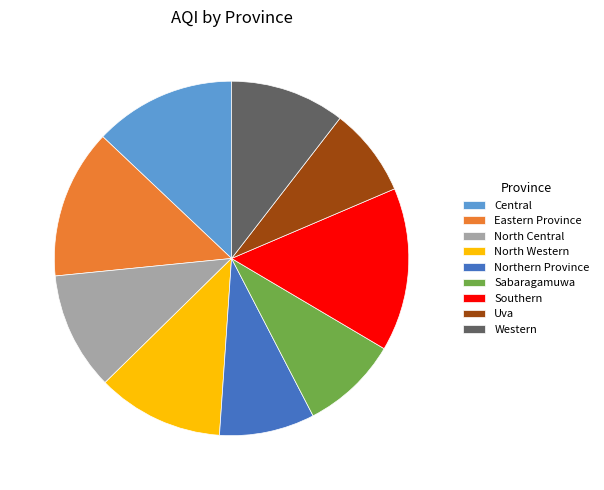

How many segments does this pie chart have?

9